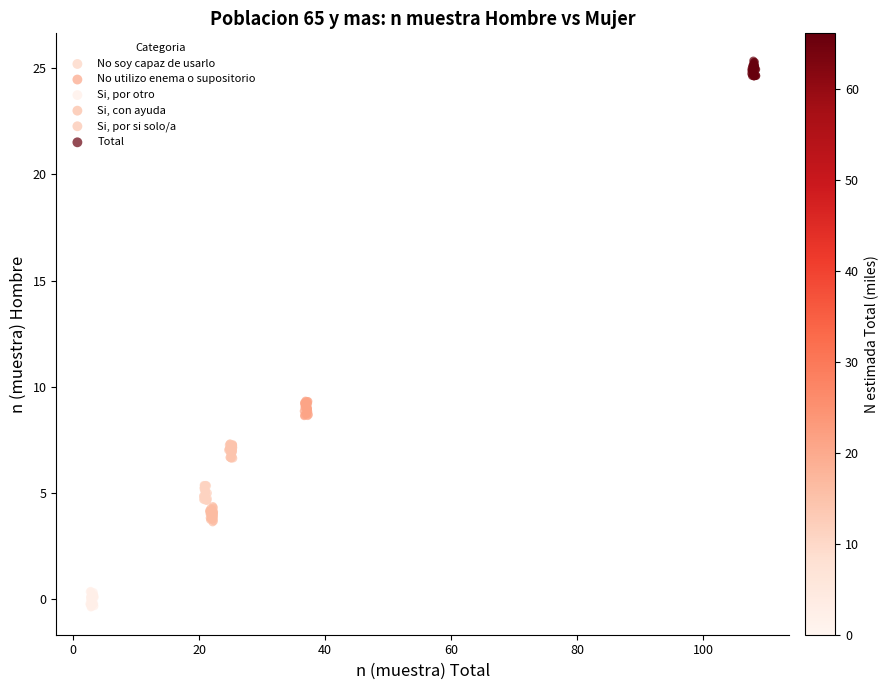

What are all the series names shown in the legend?

No soy capaz de usarlo, No utilizo enema o supositorio, Si, por otro, Si, con ayuda, Si, por si solo/a, Total